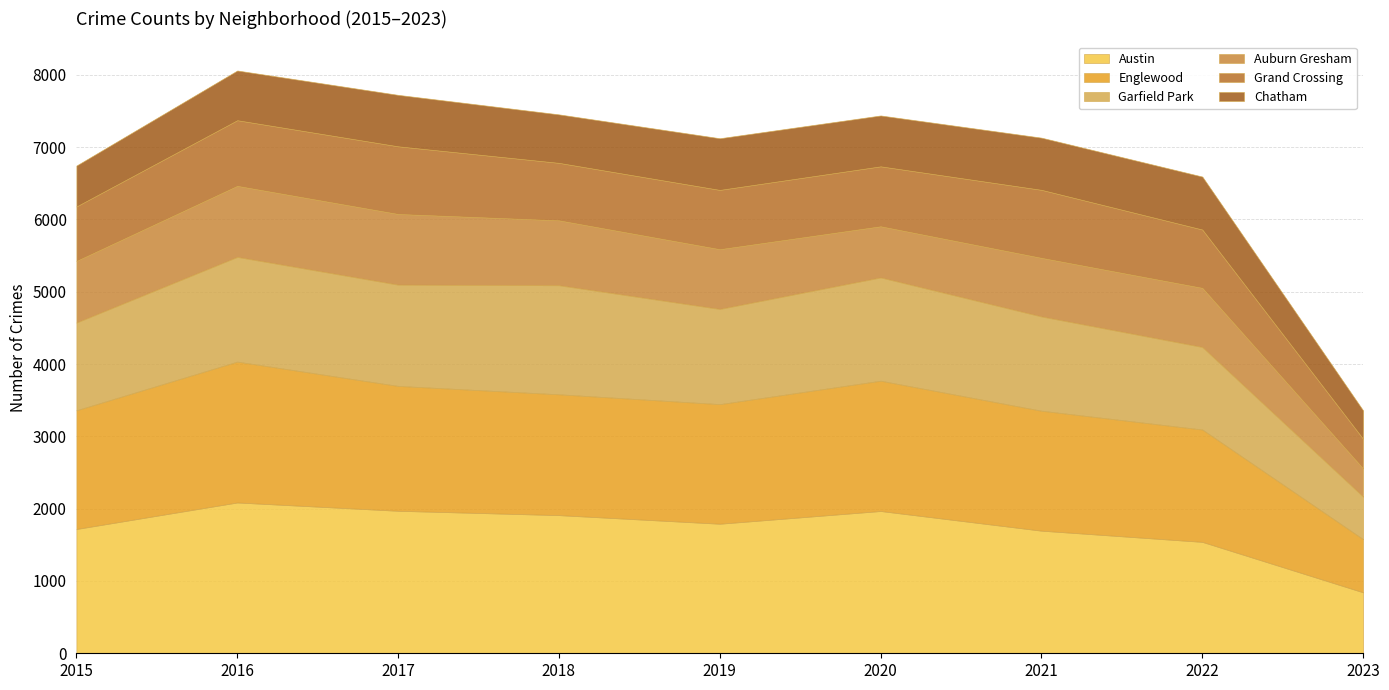

What is the highest value of the Garfield Park series?

1509